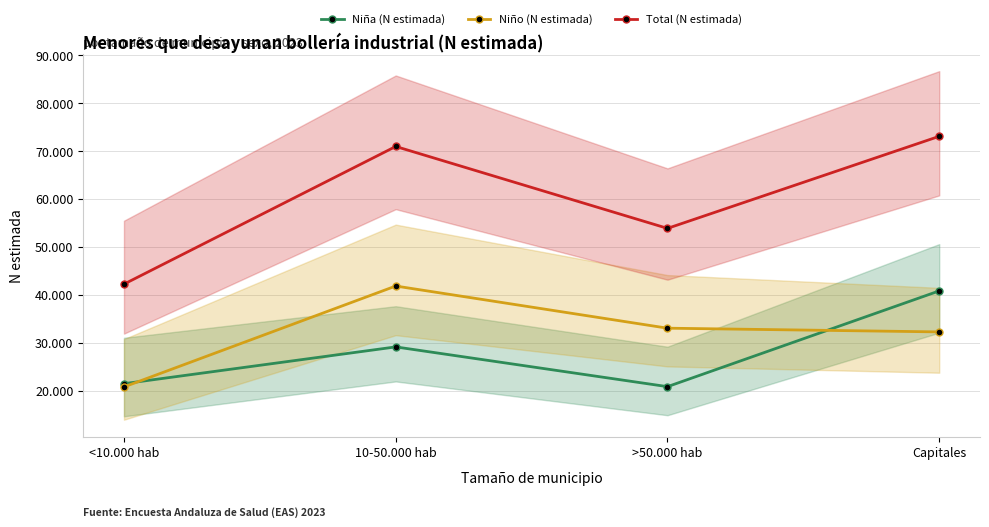

How many lines are shown in the chart?

3